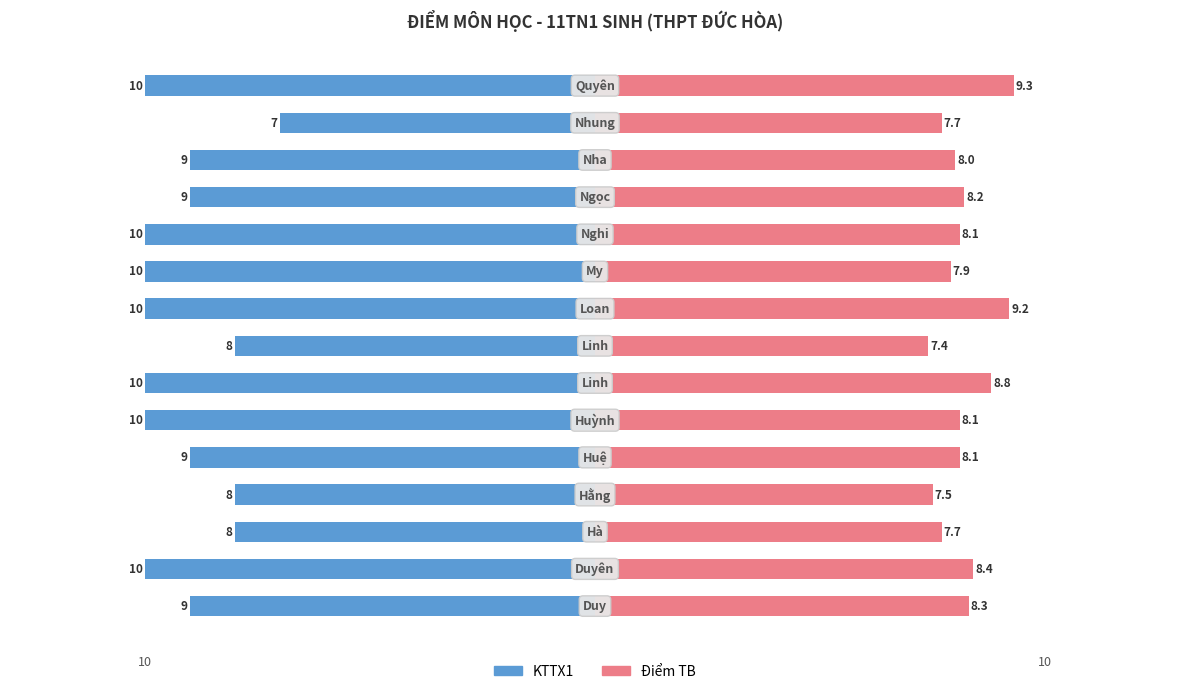

Count the number of data series in this chart.

2